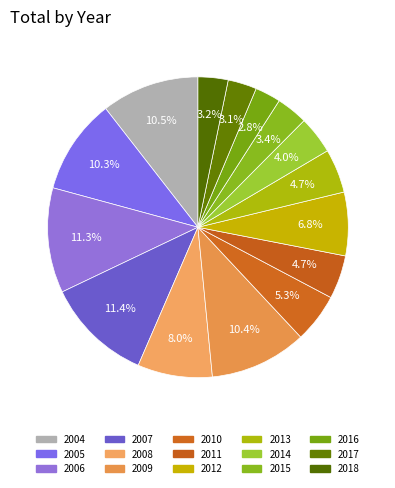

How many slices are in this pie chart?

15